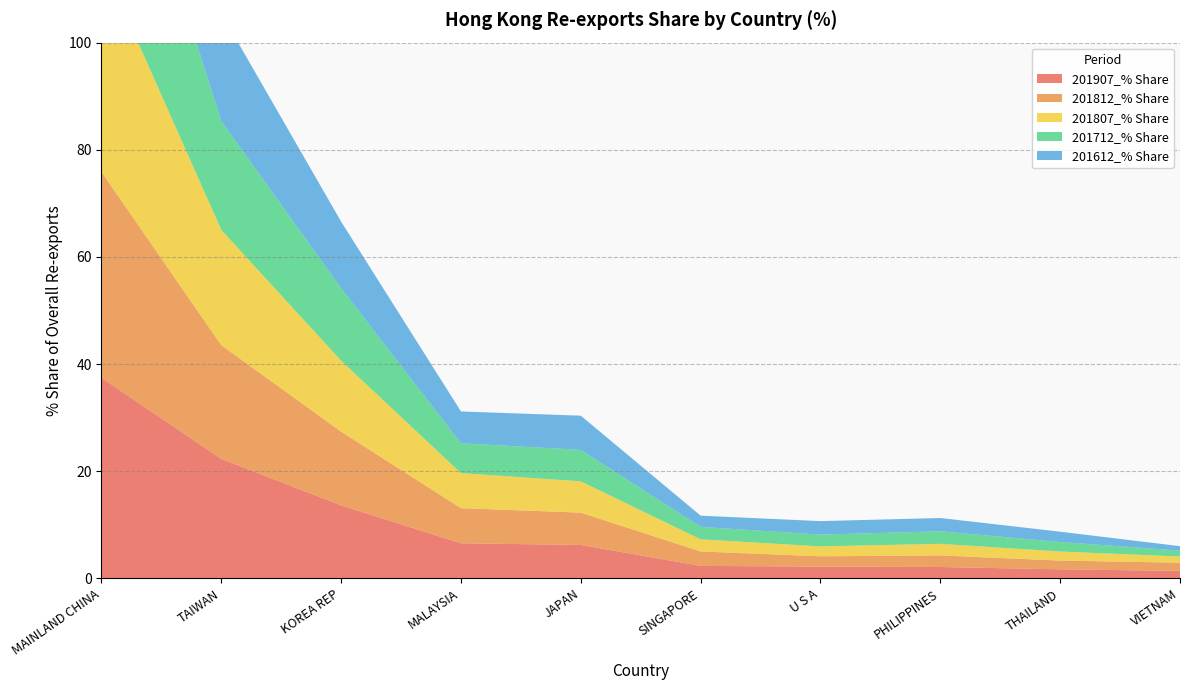

Reading left to right, transcribe all the data shown in this chart.

201907_% Share: 37.4	22.3	13.6	6.5	6.2	2.3	2.2	2.1	1.7	1.4
201812_% Share: 38.4	21.2	13.8	6.6	6.0	2.7	1.9	2.2	1.6	1.5
201807_% Share: 39.6	21.5	13.2	6.5	5.8	2.3	1.9	2.2	1.7	1.1
201712_% Share: 40.4	20.3	13.5	5.6	5.9	2.3	2.2	2.3	1.8	1.1
201612_% Share: 40.2	20.1	12.4	5.9	6.4	2.1	2.5	2.5	1.9	0.8